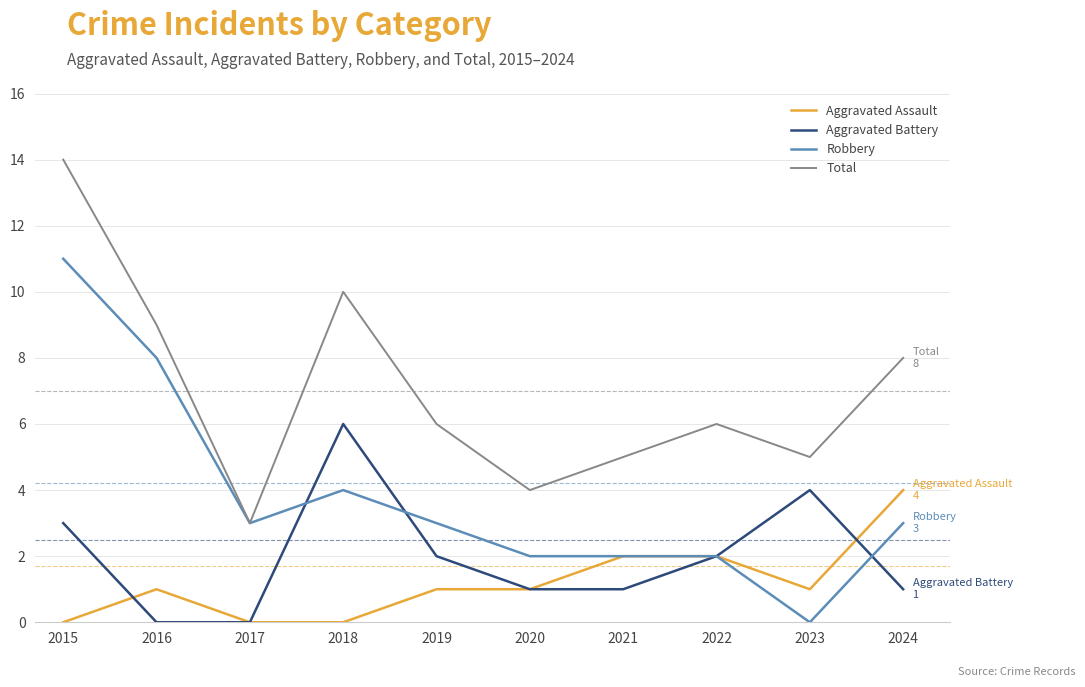

What is the spread (max minus min) of values at 2024?

7